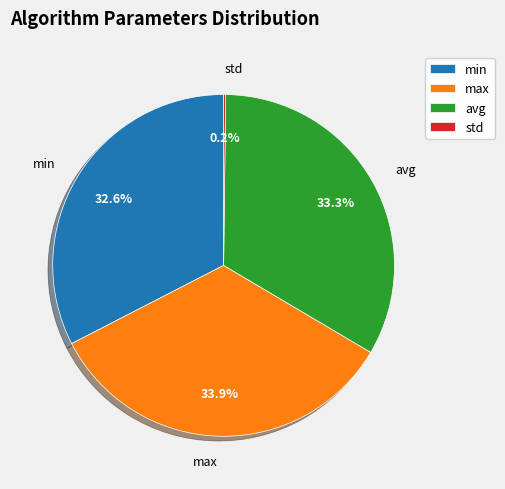

Is the sum of min and avg greater than half?

Yes